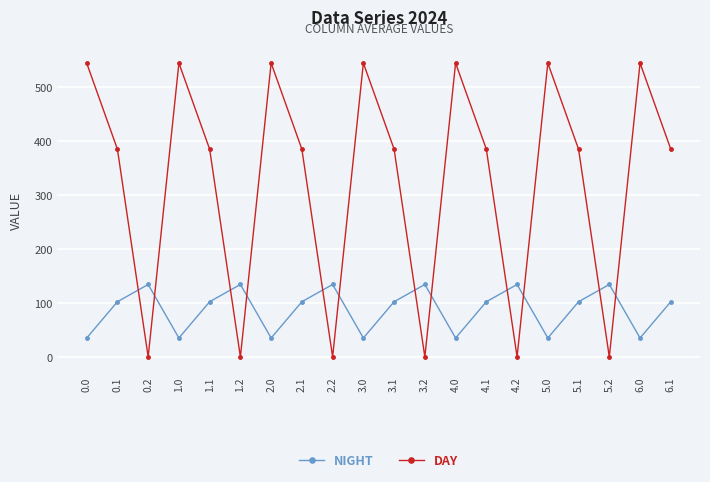

The value of DAY at 2.2 is 0.0. True or false?

True